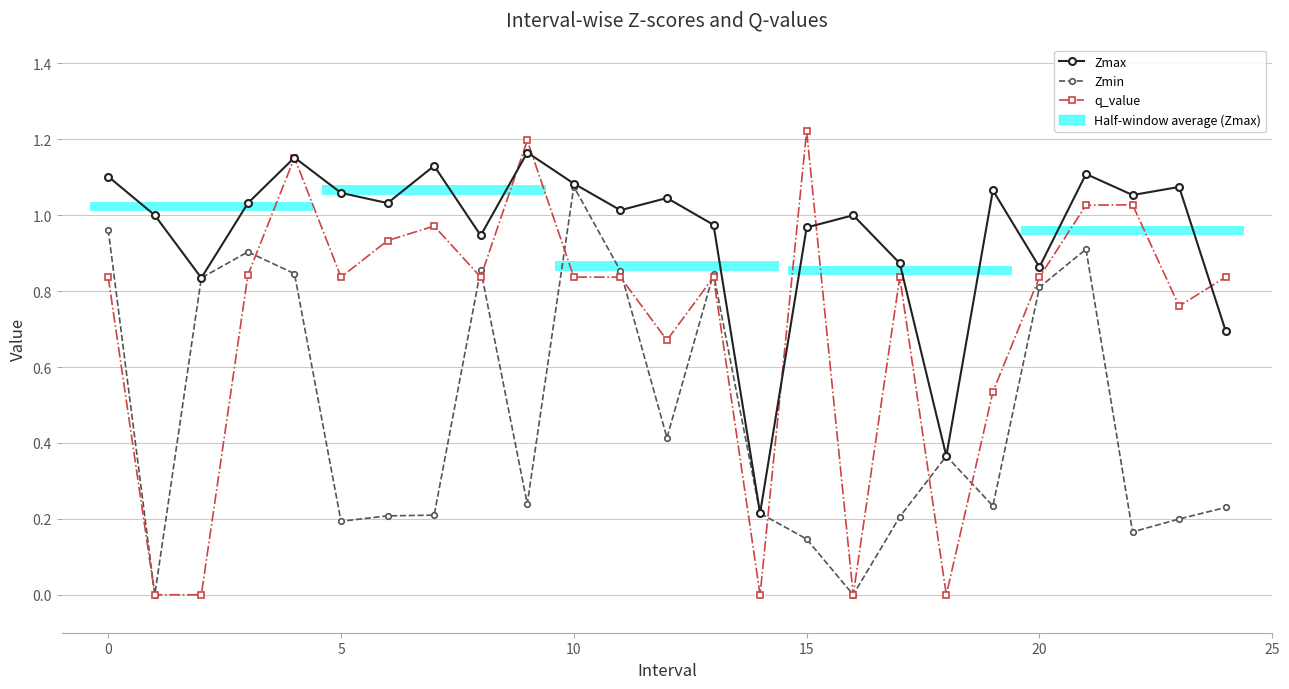

Does the chart have visible grid lines?

Yes